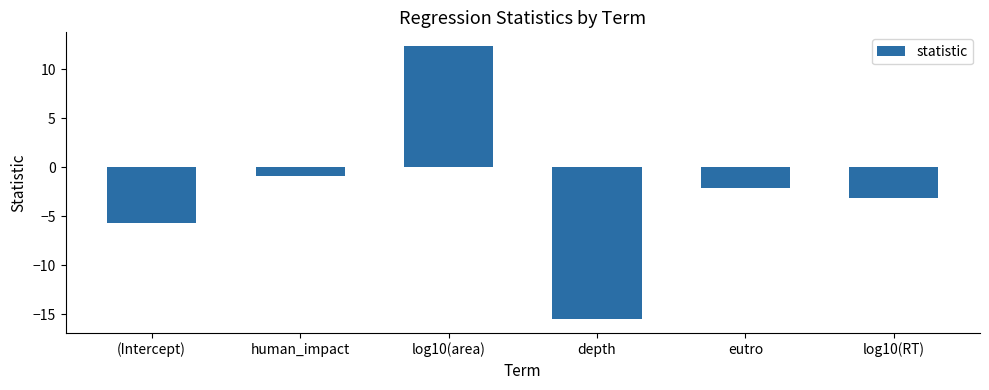

True or false: the data shows 12.4 at log10(area).

True